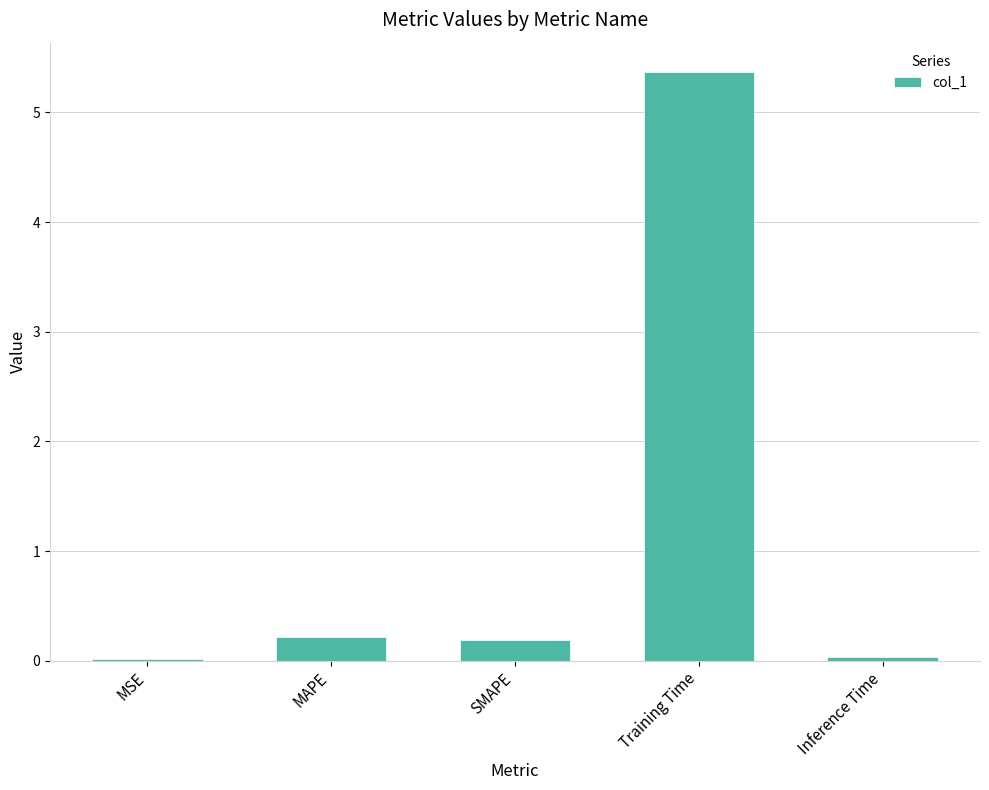

True or false: the data shows 2.2 at Training Time.

False